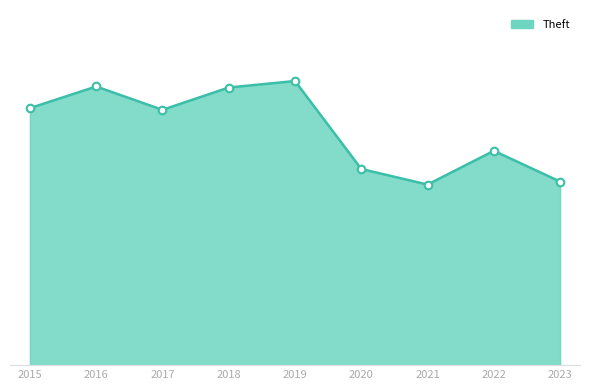

What is the change in value from 2018 to 2022?

-488